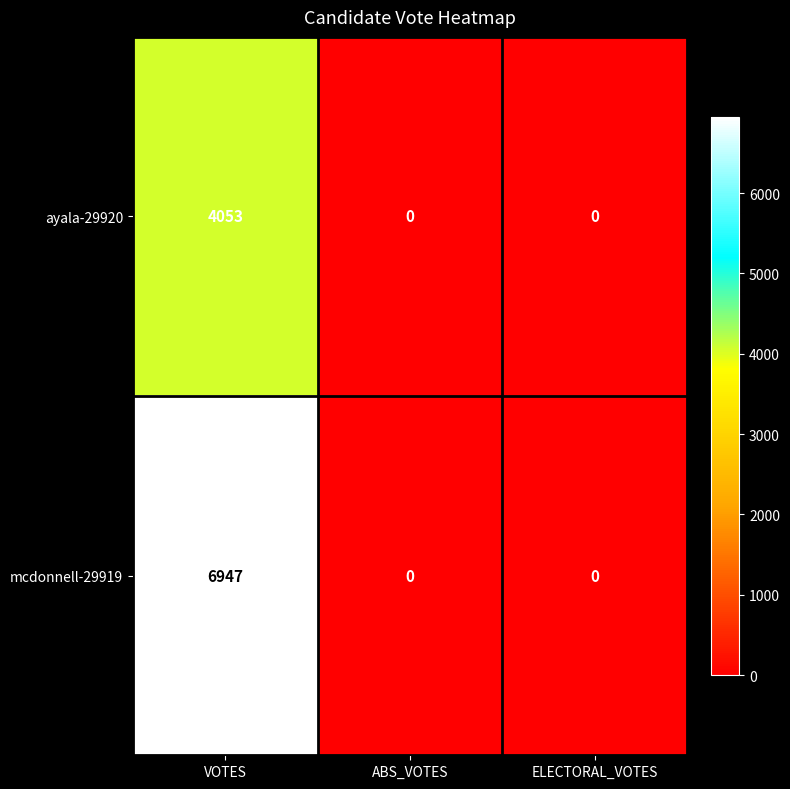

At which category does the chart reach its peak across all series?

VOTES